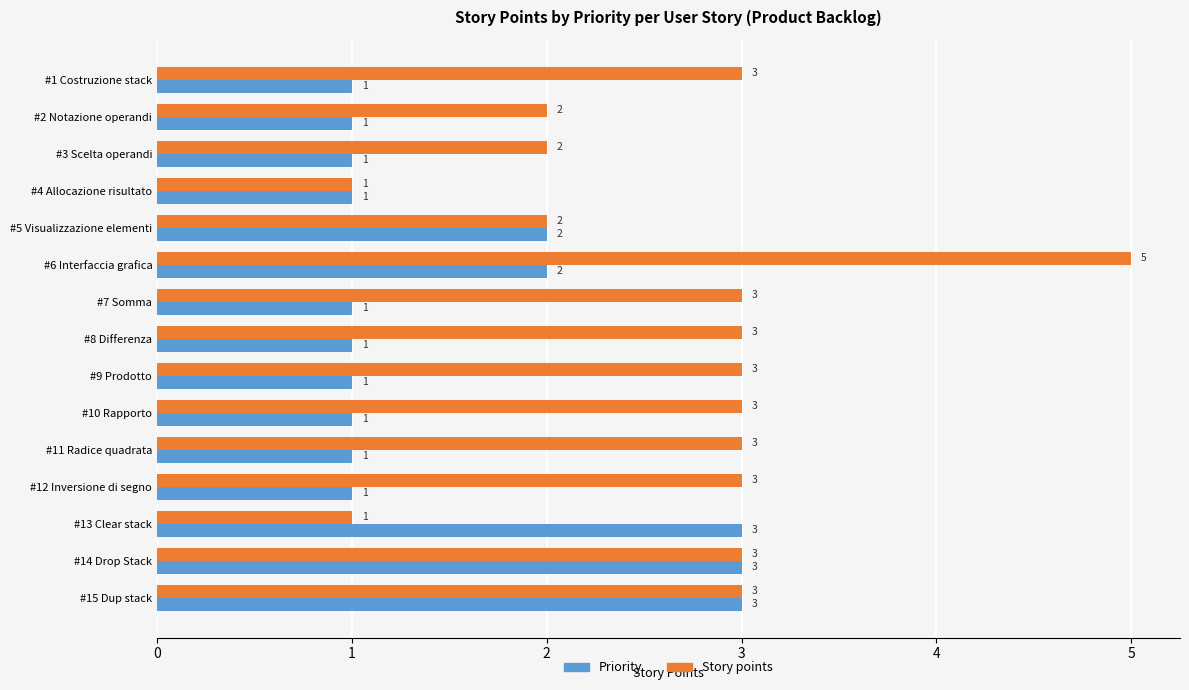

Is the value of Priority at #6 Interfaccia grafica greater than the value of Story points at #15 Dup stack?

No